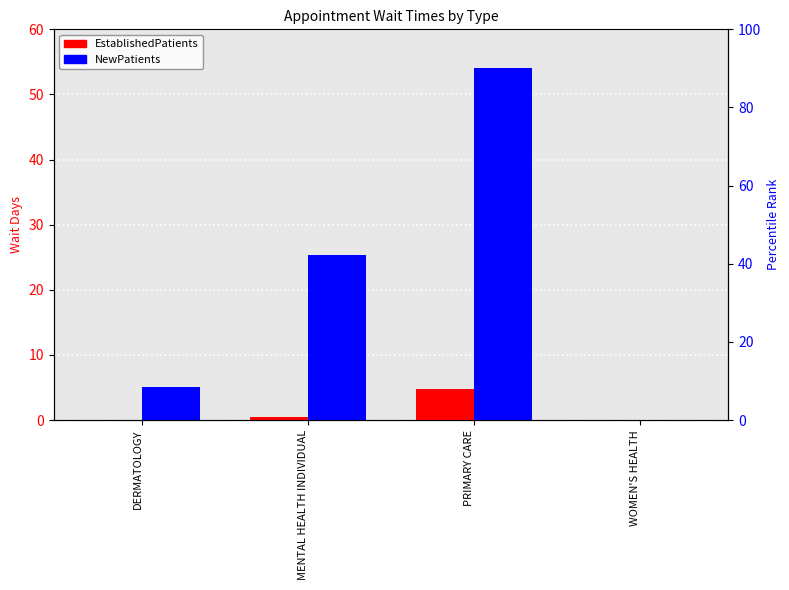

At how many categories does at least one series exceed 4?

3